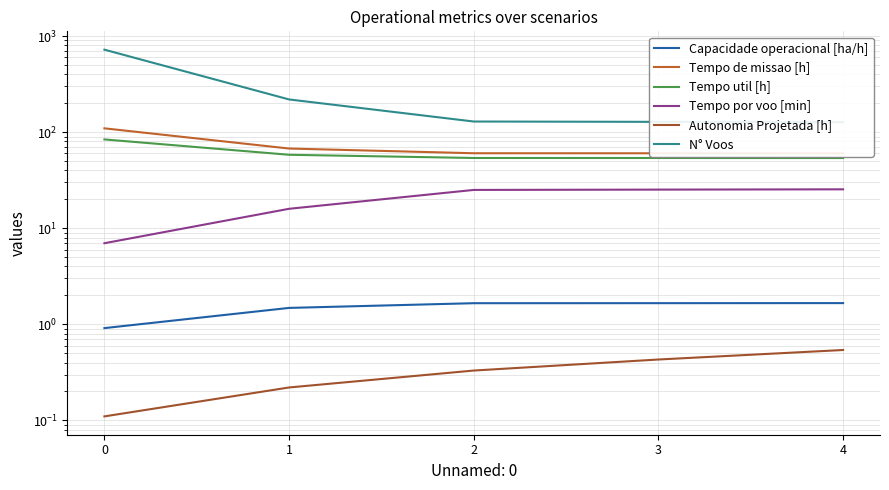

Reading right to left, list all the values displayed in this chart.

Capacidade operacional [ha/h]: 1.7	1.7	1.7	1.5	0.9
Tempo de missao [h]: 60.2	60.3	60.3	67.5	109.6
Tempo util [h]: 53.8	53.8	53.8	58.1	84.0
Tempo por voo [min]: 25.4	25.2	25.0	15.9	7.0
Autonomia Projetada [h]: 0.5	0.4	0.3	0.2	0.1
N° Voos: 127.0	128.0	129.0	219.0	722.0